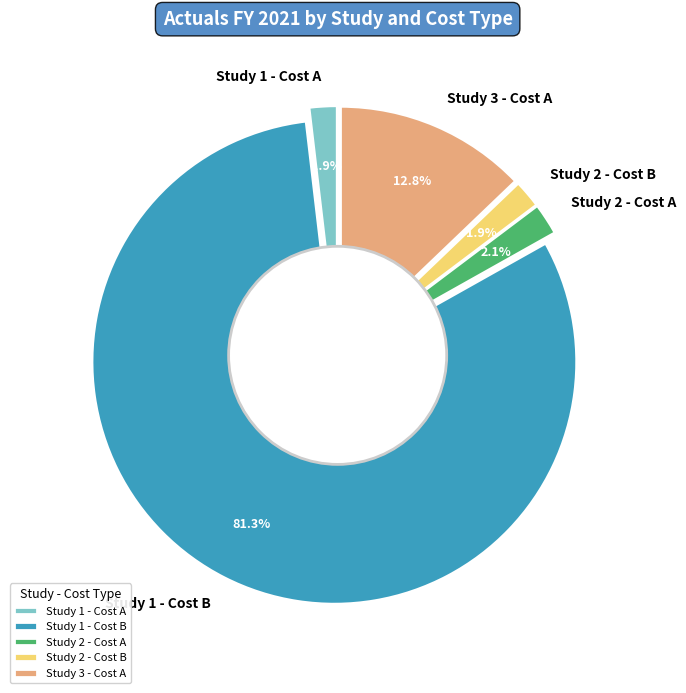

Is it true that Study 1 - Cost B is 91% of the pie?

False